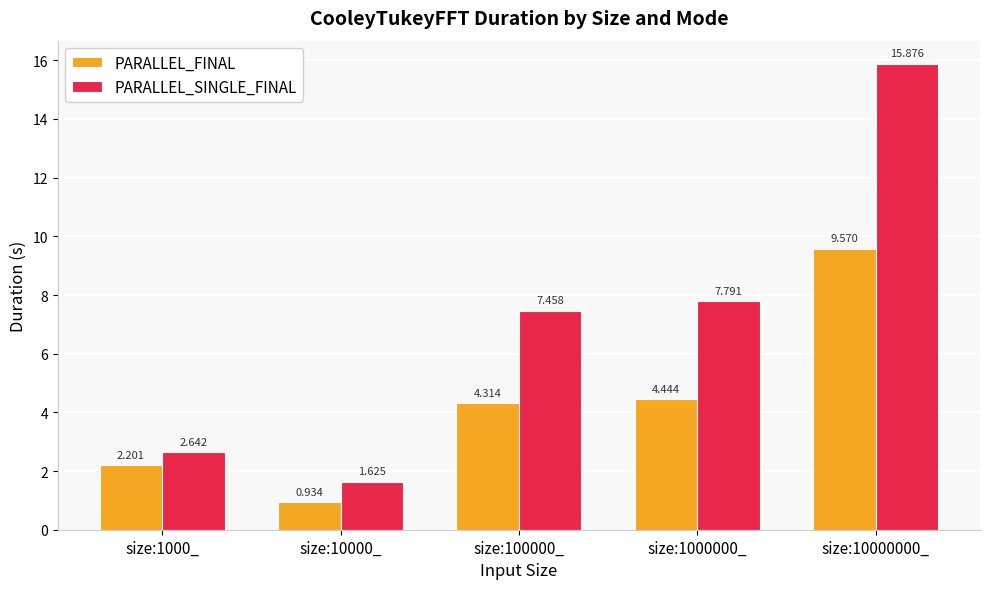

The value of PARALLEL_SINGLE_FINAL at size:100000_ is 3.4. True or false?

False